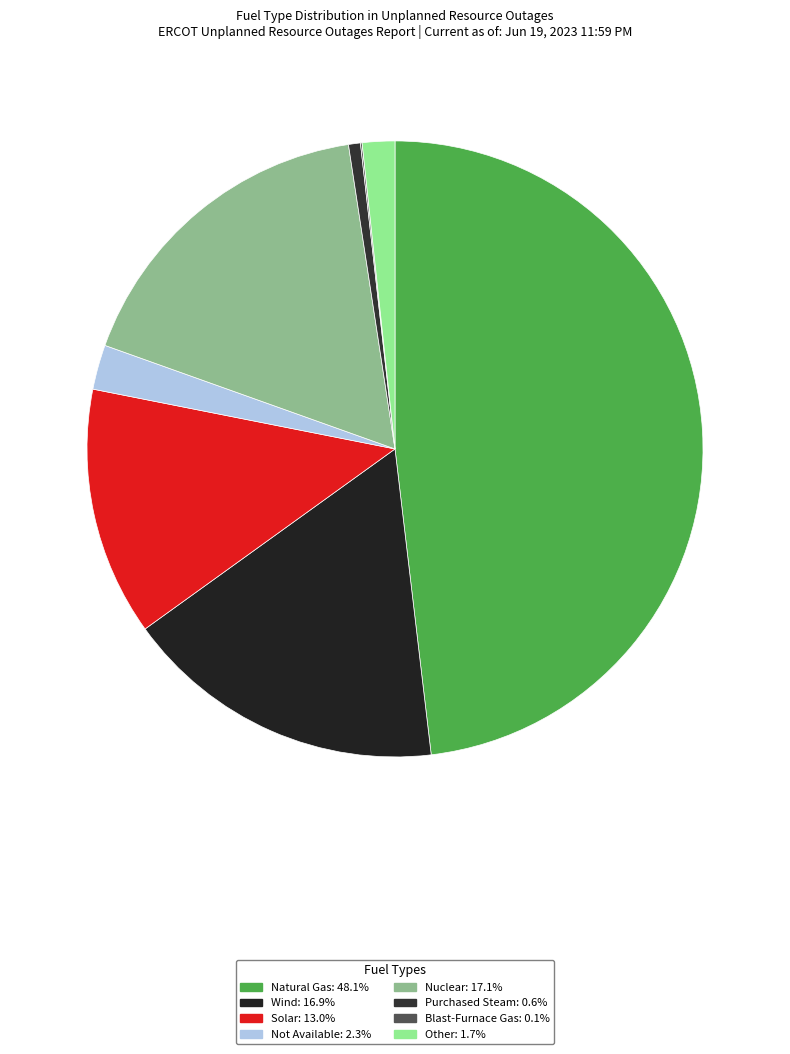

To the nearest percent, what is the difference between the Not Available and Blast-Furnace Gas slice percentages?

2%